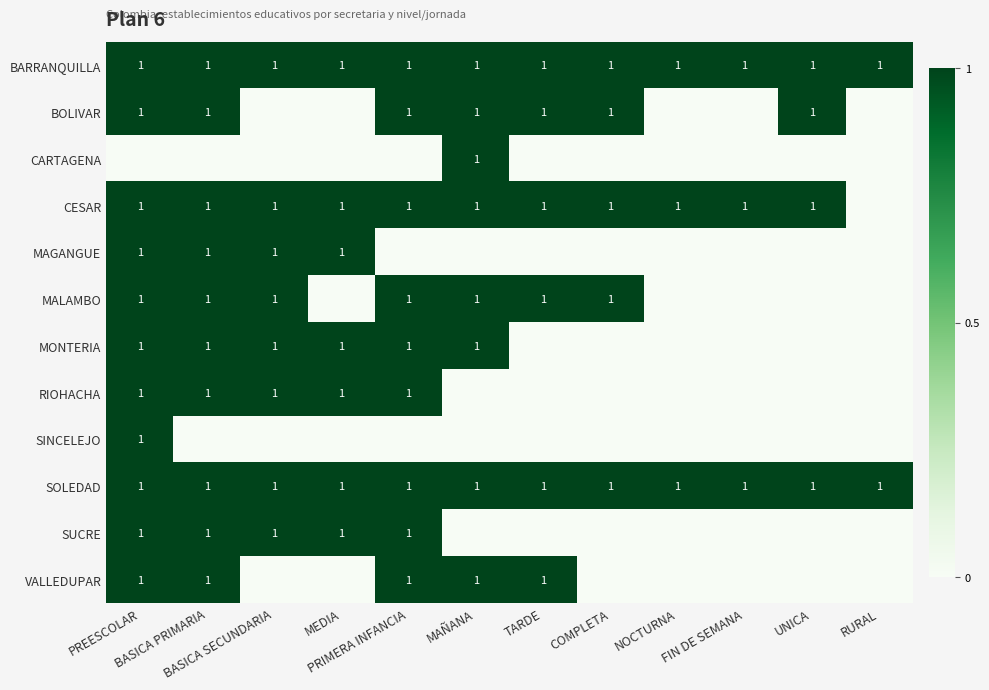

How many data points does each series have?

12